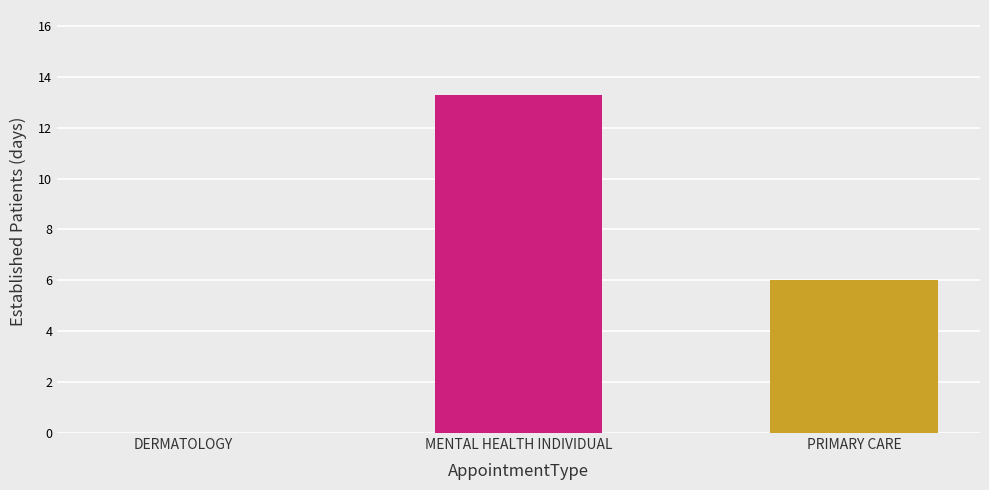

Are the bars horizontal?

No